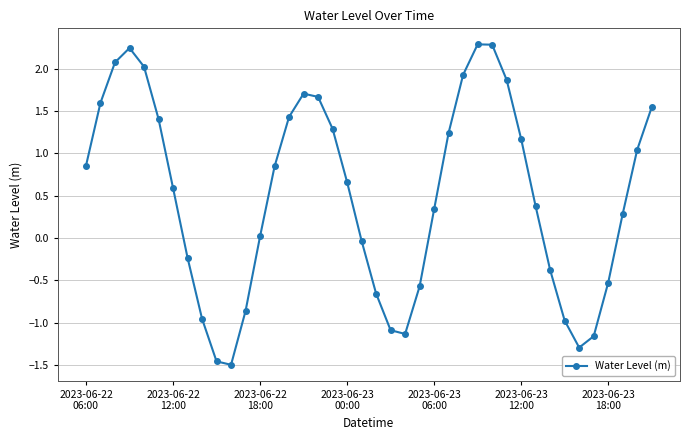

How many points are higher than both their immediate neighbors (excluding endpoints)?

3